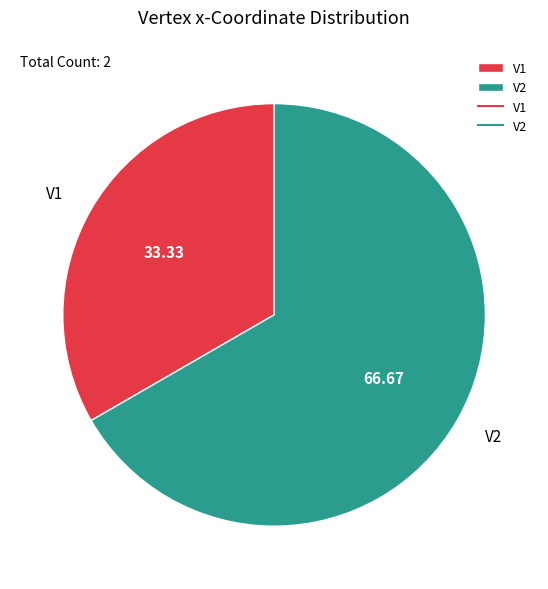

Does any single category account for the majority?

Yes